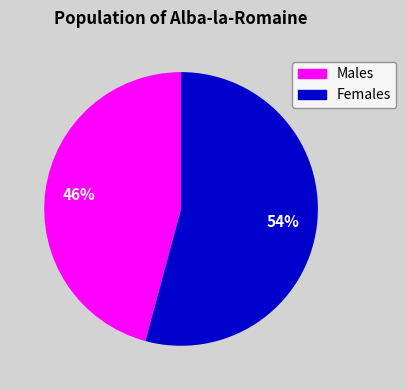

Does any single category account for the majority?

Yes